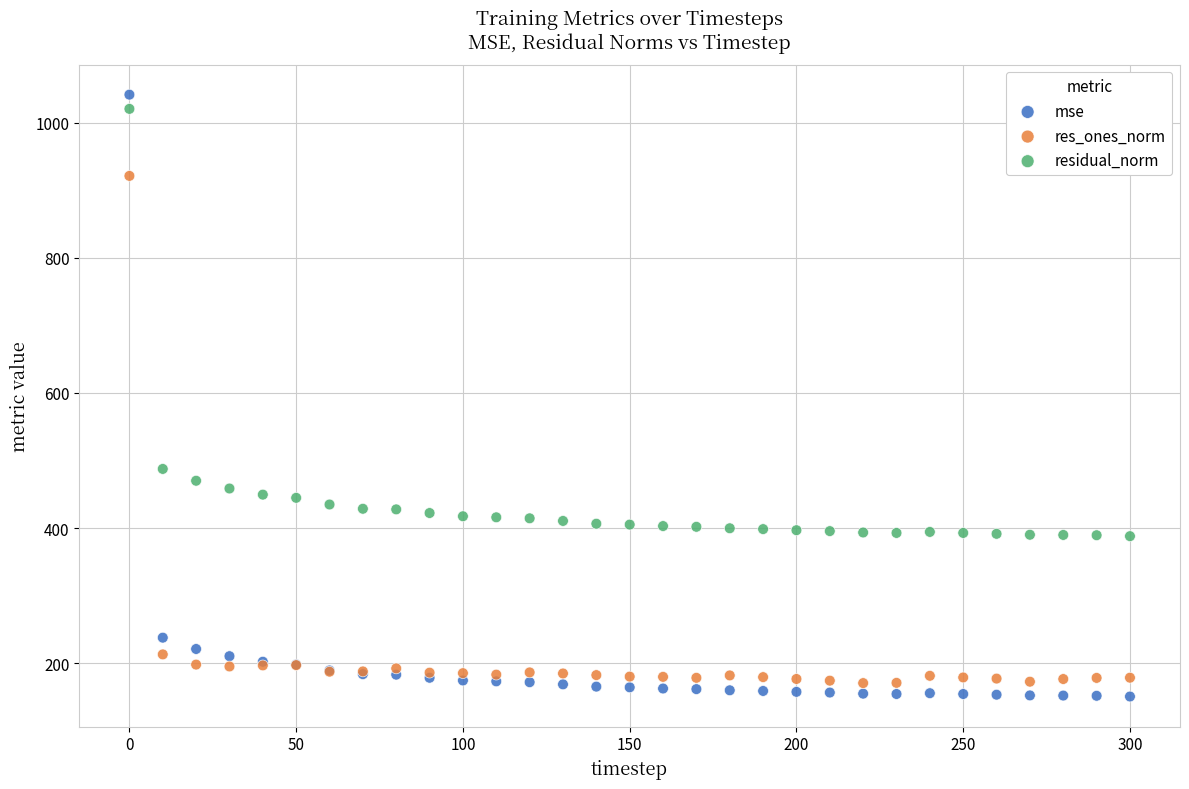

What is the X range (max minus min) for the scatter plot?

300.0